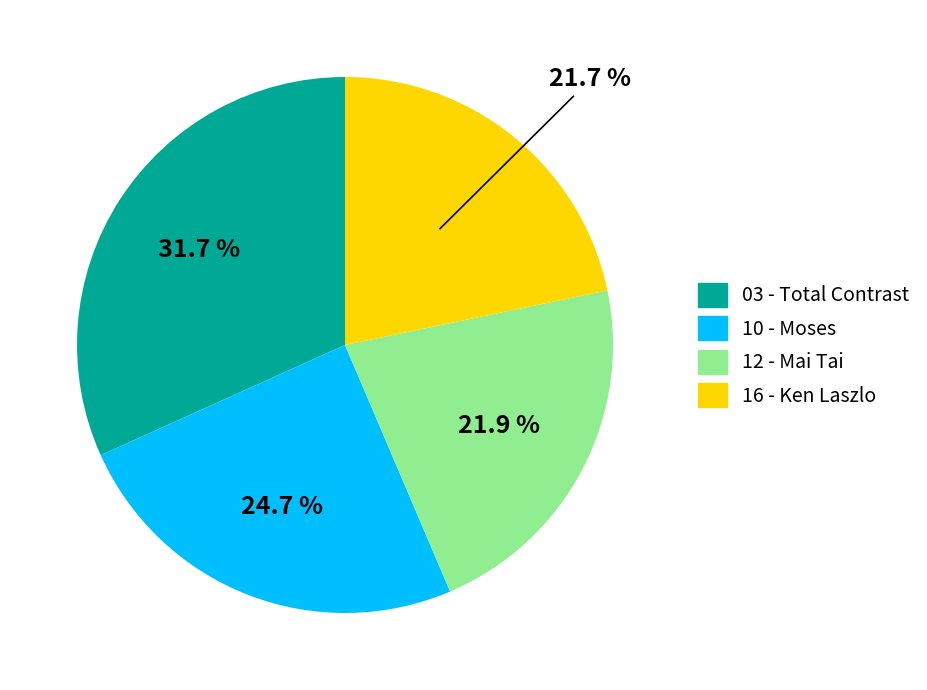

Is there any slice that represents more than half of the pie?

No